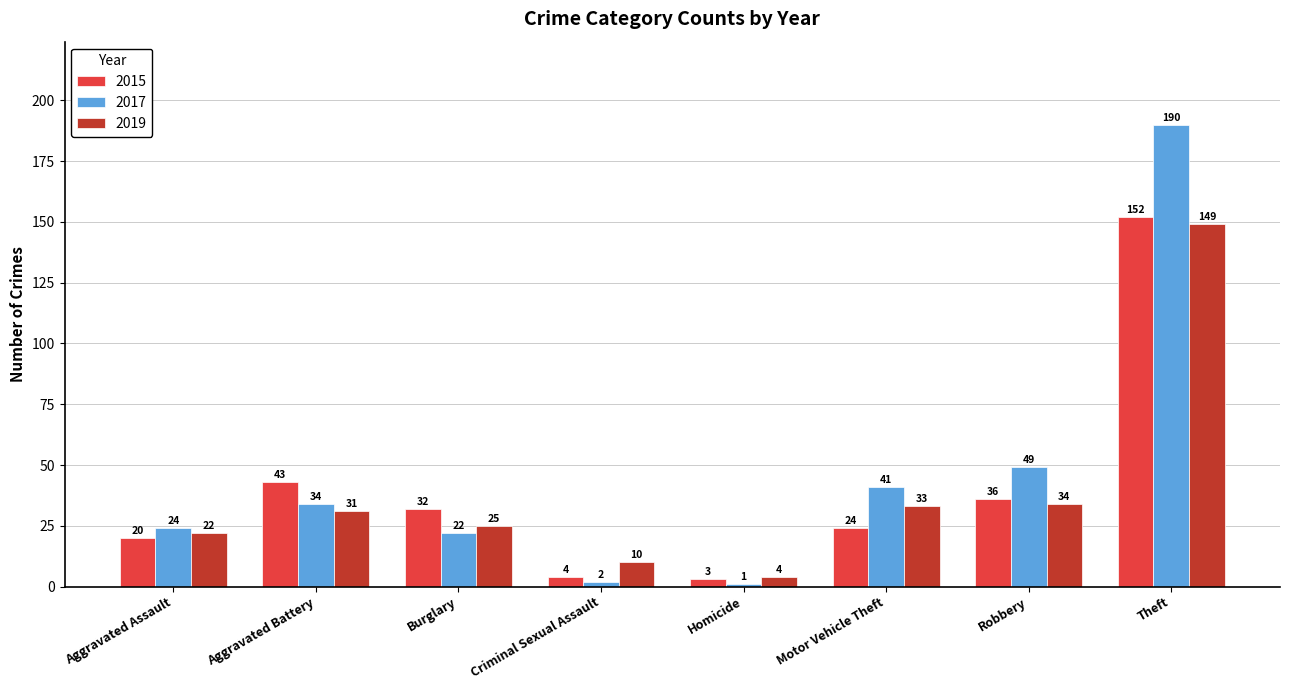

What is the greatest value displayed?

190